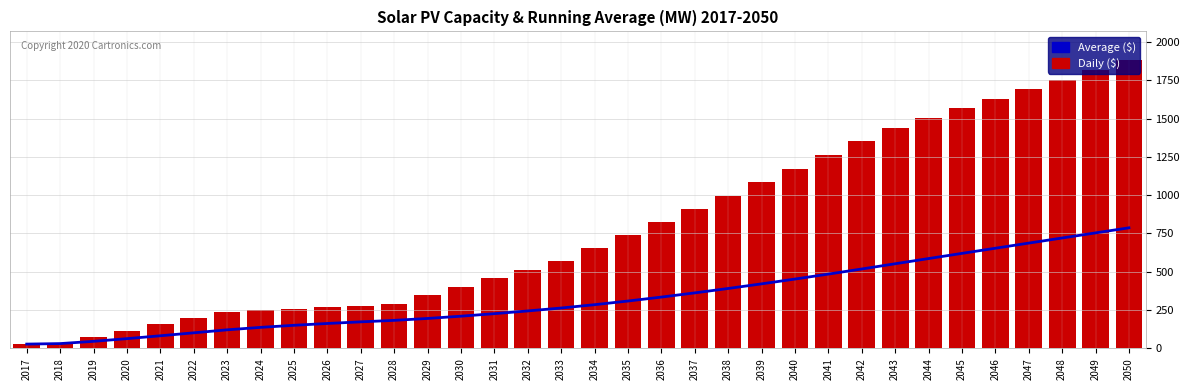

Which has a higher value, 2040 or 2028?

2040